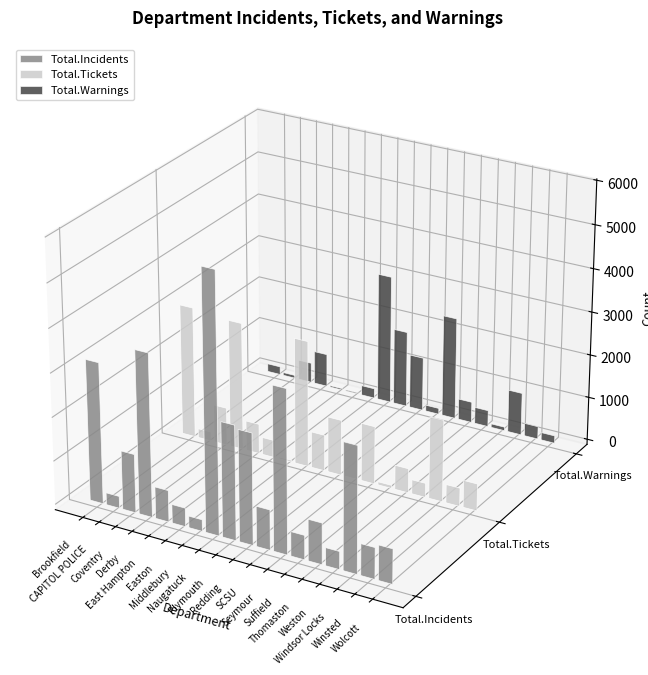

Which series has the widest spread of values?

Total.Incidents